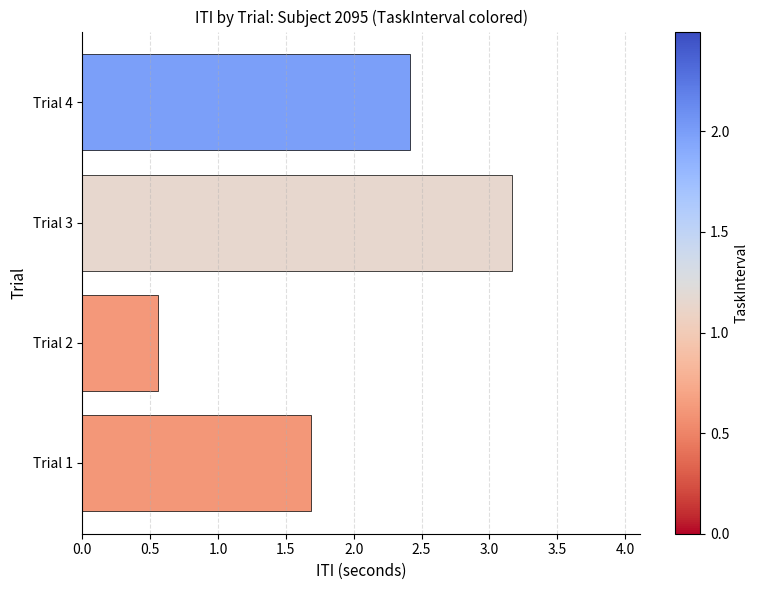

What is the difference between the maximum and minimum values?

2.6